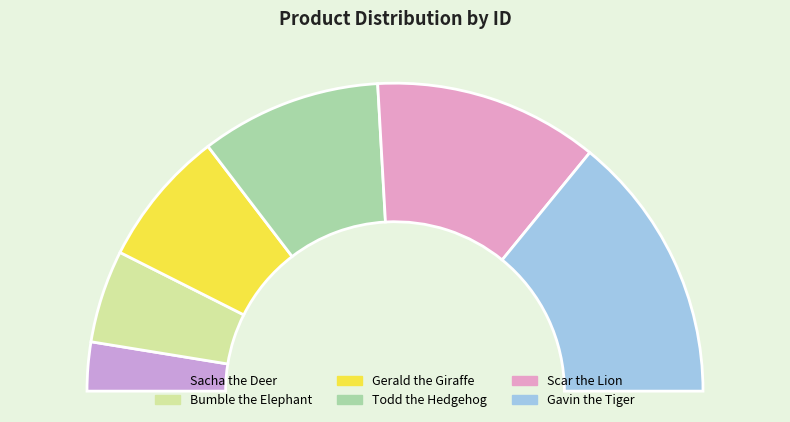

Which has a higher value, Gavin the Tiger or Todd the Hedgehog?

Gavin the Tiger